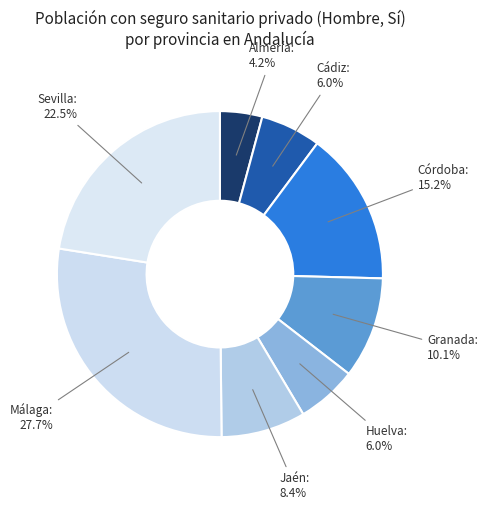

Is it true that Jaén is 21% of the pie?

False